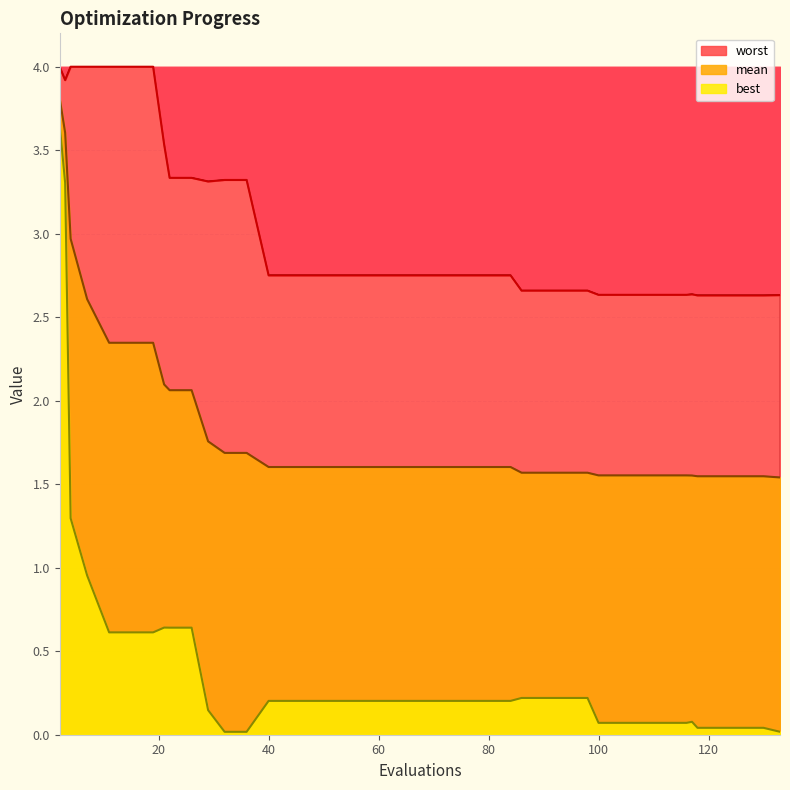

True or false: worst has more than 2 interior local peaks.

False